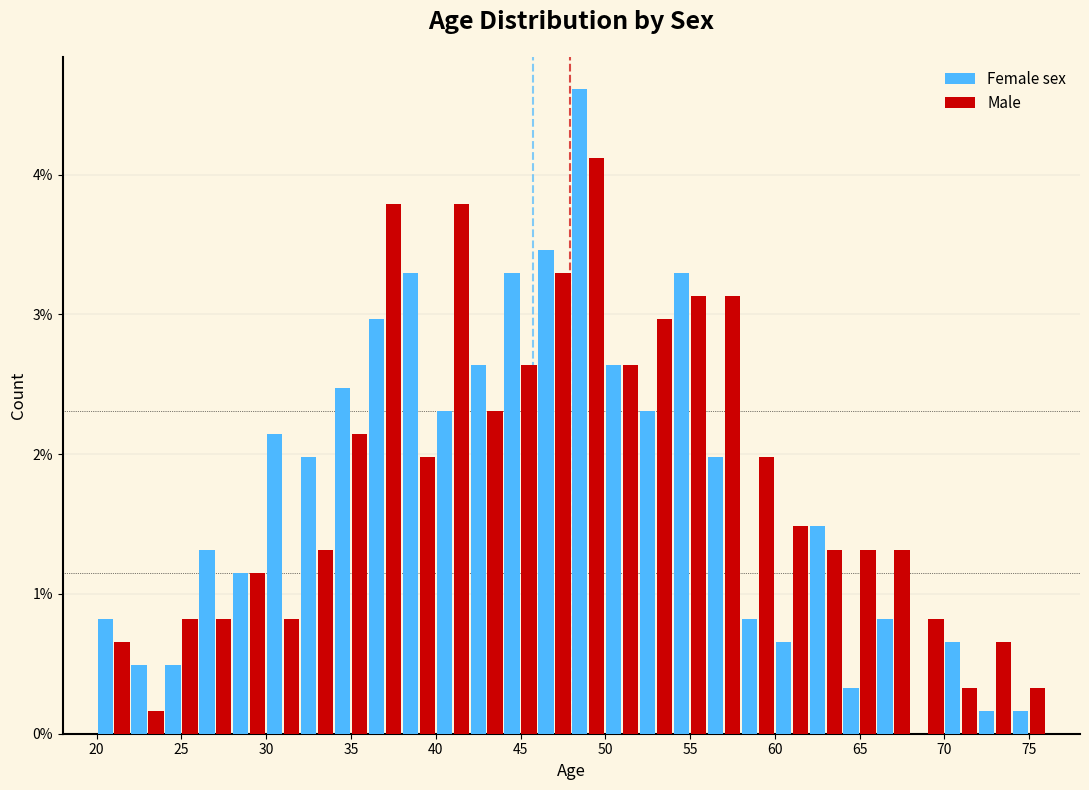

Reading left to right, transcribe this chart: for each range on the x-axis, give the height of each series' bar. The values are not printed on the chart, so give them approximately, as read against the axis.

20 to 22: Female sex=0.8	Male=0.7
22 to 24: Female sex=0.5	Male=0.2
24 to 26: Female sex=0.5	Male=0.8
26 to 28: Female sex=1.3	Male=0.8
28 to 30: Female sex=1.2	Male=1.2
30 to 32: Female sex=2.1	Male=0.8
32 to 34: Female sex=2.0	Male=1.3
34 to 36: Female sex=2.5	Male=2.1
36 to 38: Female sex=3.0	Male=3.8
38 to 40: Female sex=3.3	Male=2.0
40 to 42: Female sex=2.3	Male=3.8
42 to 44: Female sex=2.6	Male=2.3
44 to 46: Female sex=3.3	Male=2.6
46 to 48: Female sex=3.5	Male=3.3
48 to 50: Female sex=4.6	Male=4.1
50 to 52: Female sex=2.6	Male=2.6
52 to 54: Female sex=2.3	Male=3.0
54 to 56: Female sex=3.3	Male=3.1
56 to 58: Female sex=2.0	Male=3.1
58 to 60: Female sex=0.8	Male=2.0
60 to 62: Female sex=0.7	Male=1.5
62 to 64: Female sex=1.5	Male=1.3
64 to 66: Female sex=0.3	Male=1.3
66 to 68: Female sex=0.8	Male=1.3
68 to 70: Female sex=0	Male=0.8
70 to 72: Female sex=0.7	Male=0.3
72 to 74: Female sex=0.2	Male=0.7
74 to 76: Female sex=0.2	Male=0.3